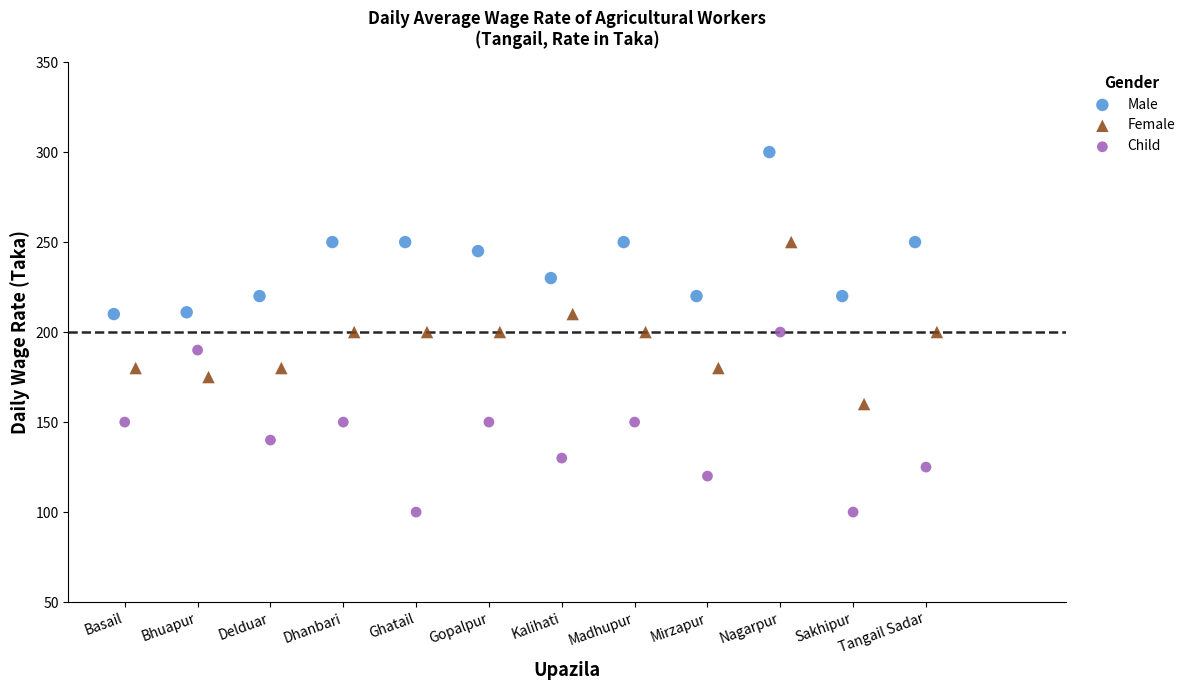

What are all the series names shown in the legend?

Male, Female, Child